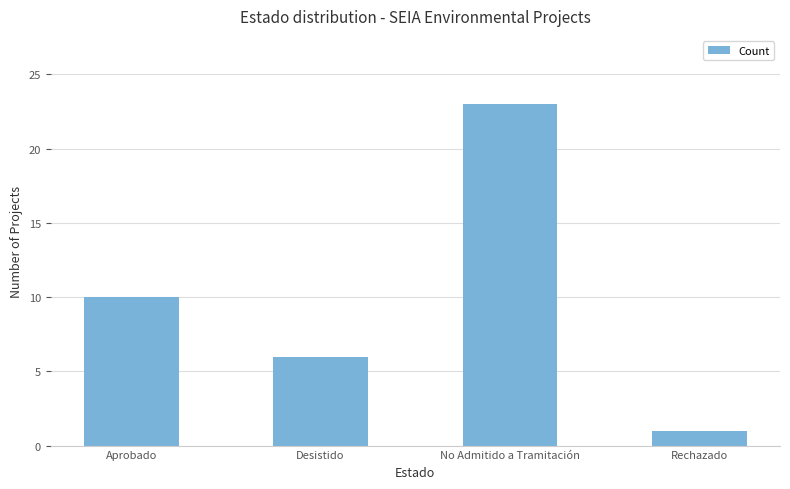

What is the average value?

10